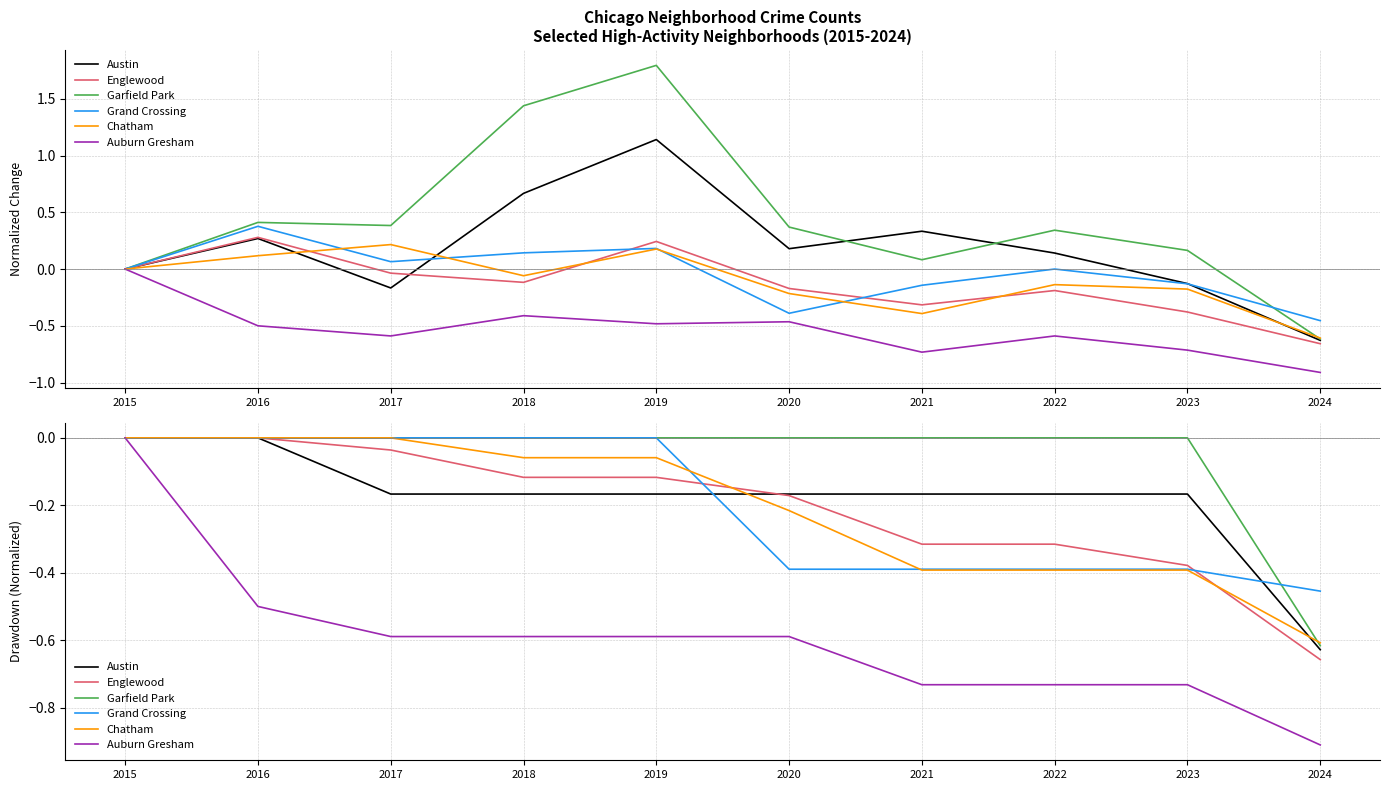

What is the difference between the highest and lowest values at 2021?

0.7